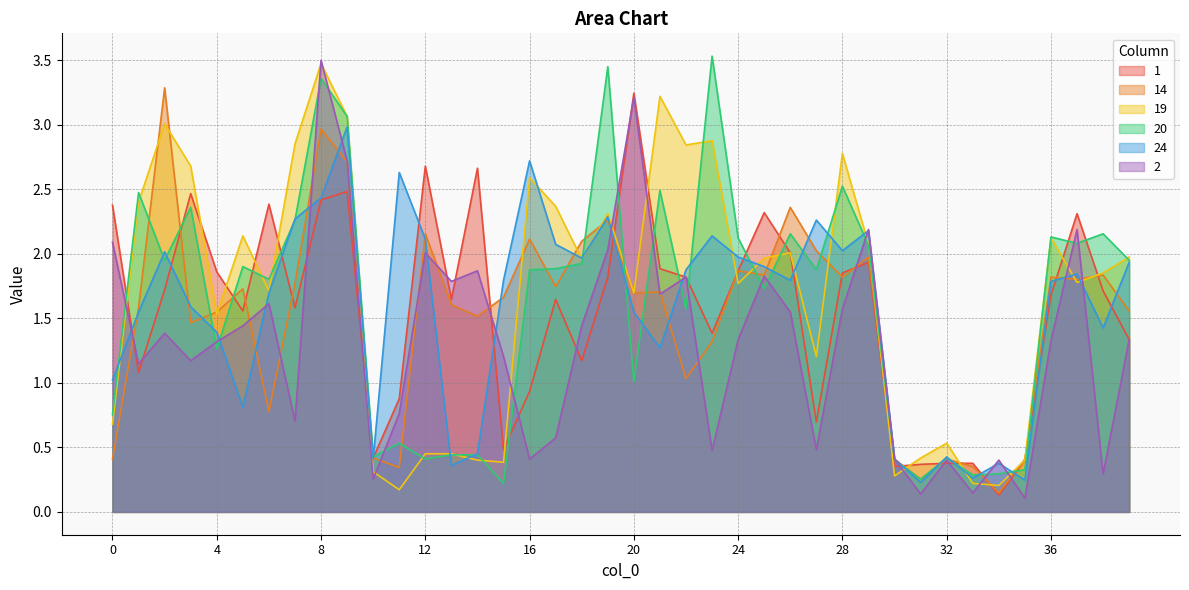

True or false: 1 and 14 cross at least once.

True